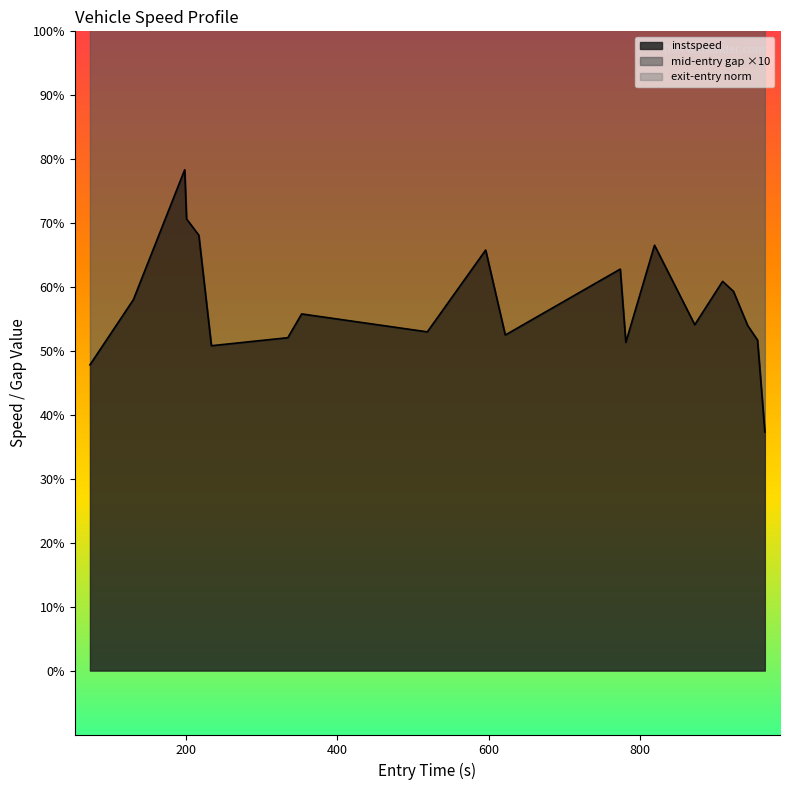

How many interior local peaks (higher than both neighbors) does the data have?

6